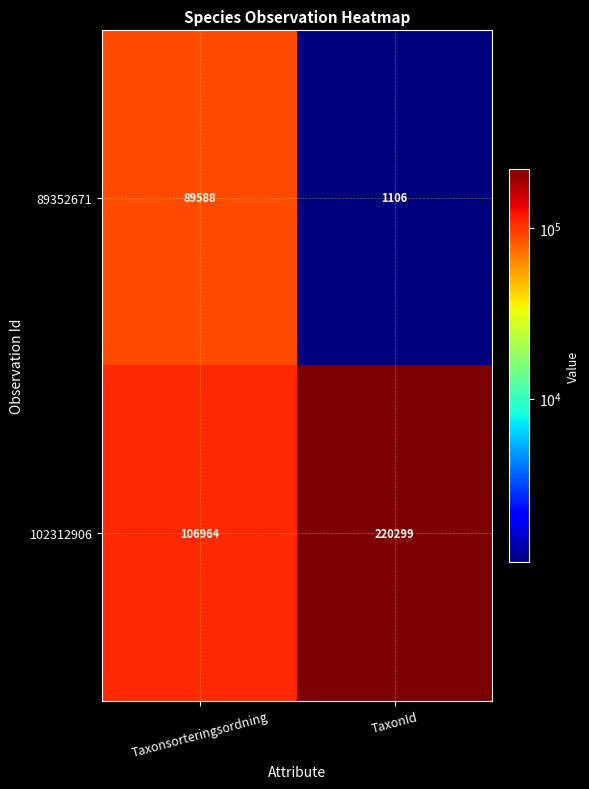

Reading left to right, list all the values displayed in this chart.

89352671: 89588	1106
102312906: 106964	220299